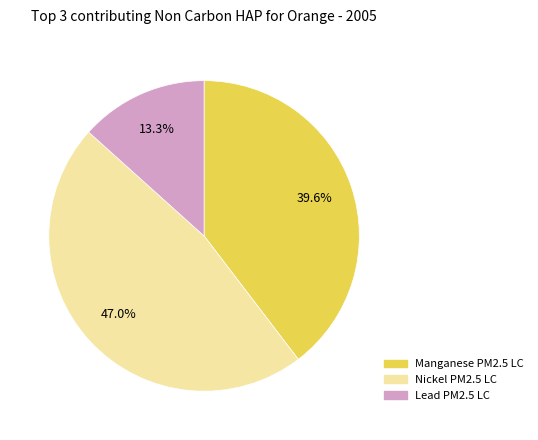

Is there any slice that represents more than half of the pie?

No